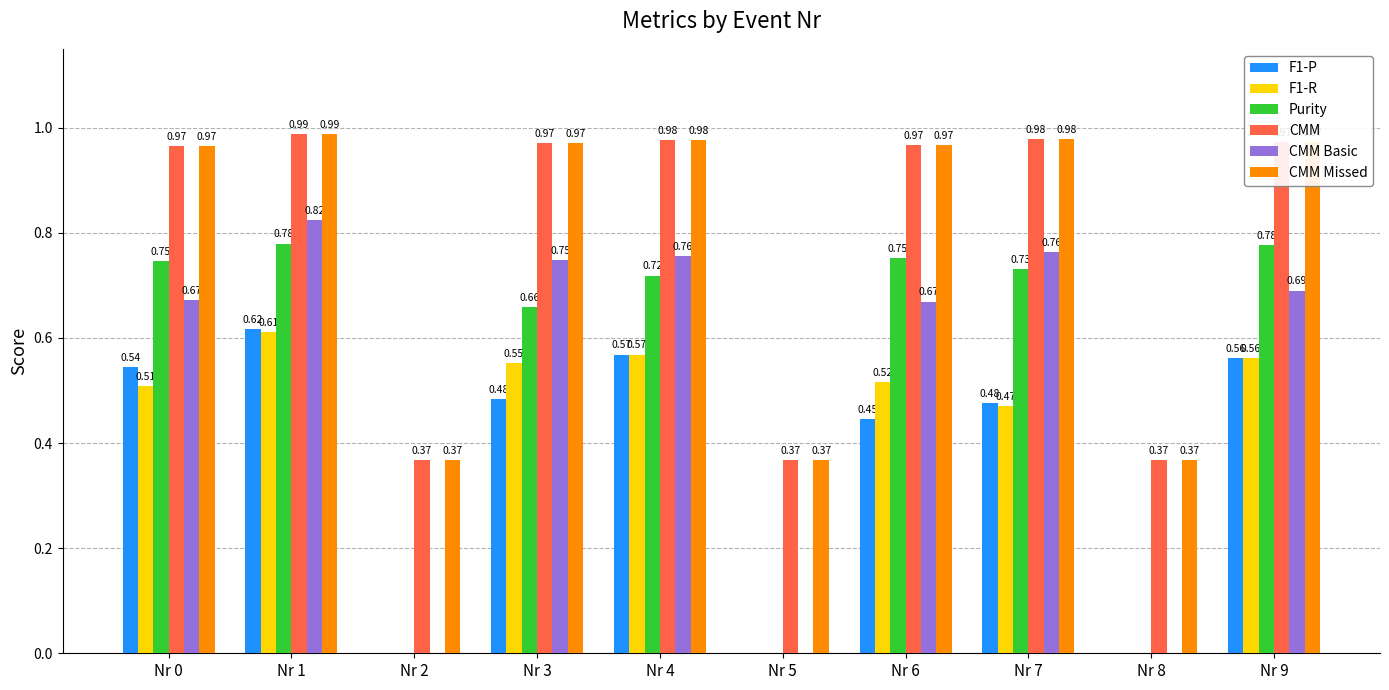

What are all the series names shown in the legend?

F1-P, F1-R, Purity, CMM, CMM Basic, CMM Missed